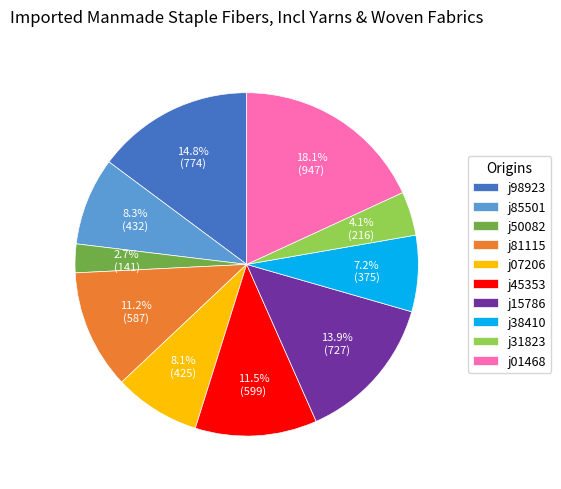

Count the number of slices in the pie.

10